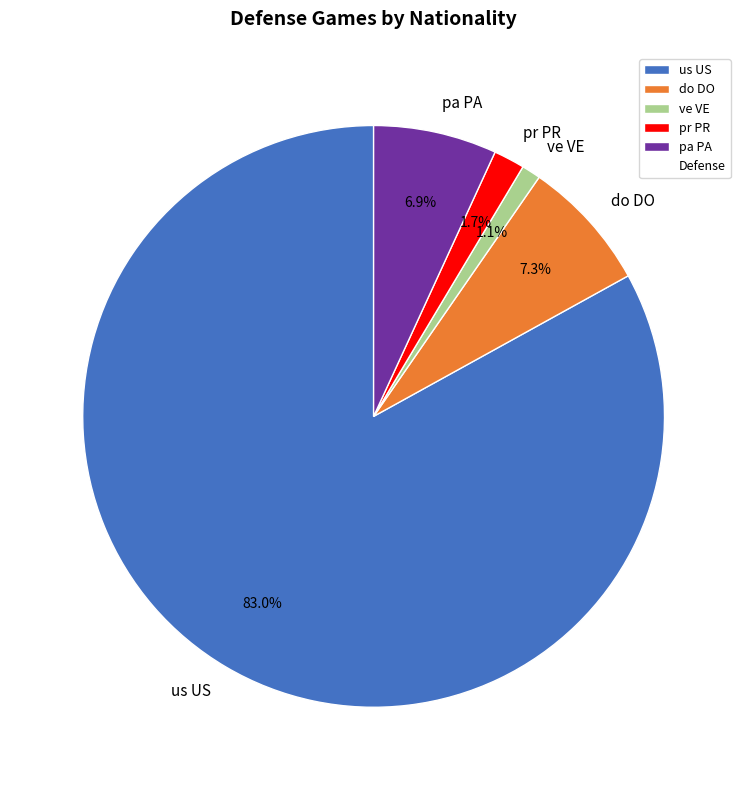

Is there a majority slice in this chart?

Yes